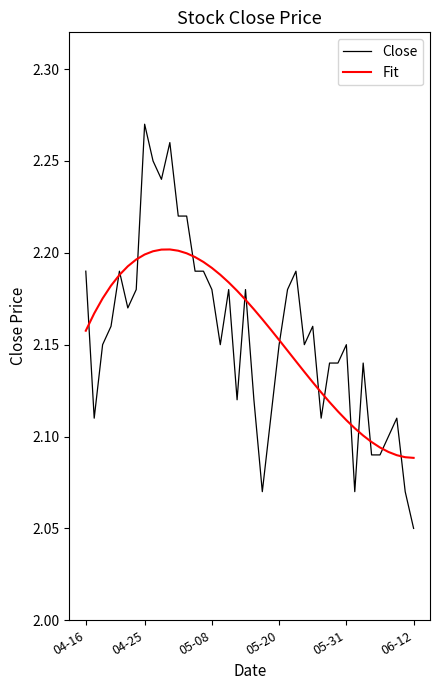

What is the sum of all Fit values?

86.2